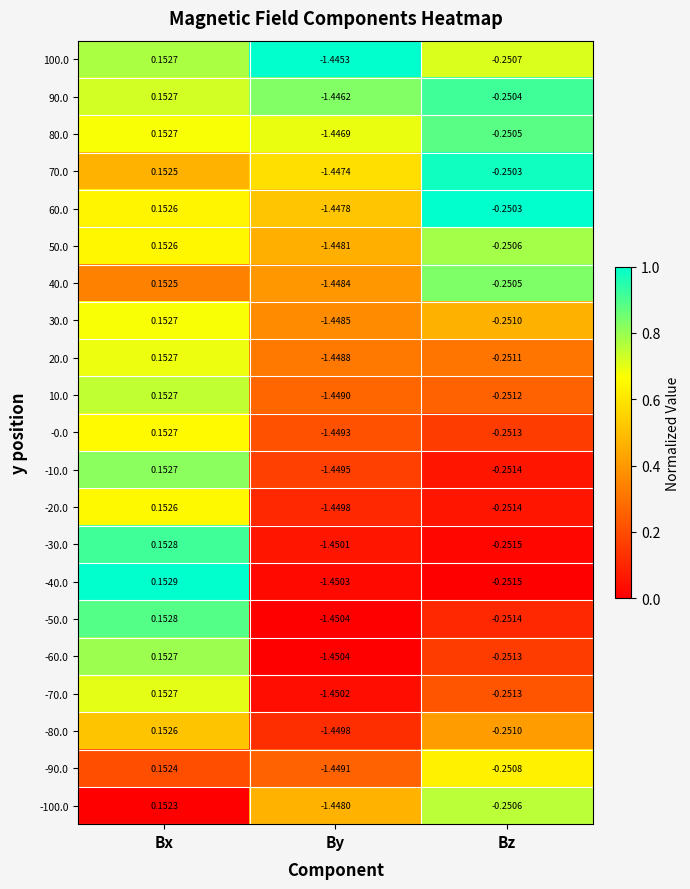

Rank the categories by 100.0 value from lowest to highest.

By, Bz, Bx